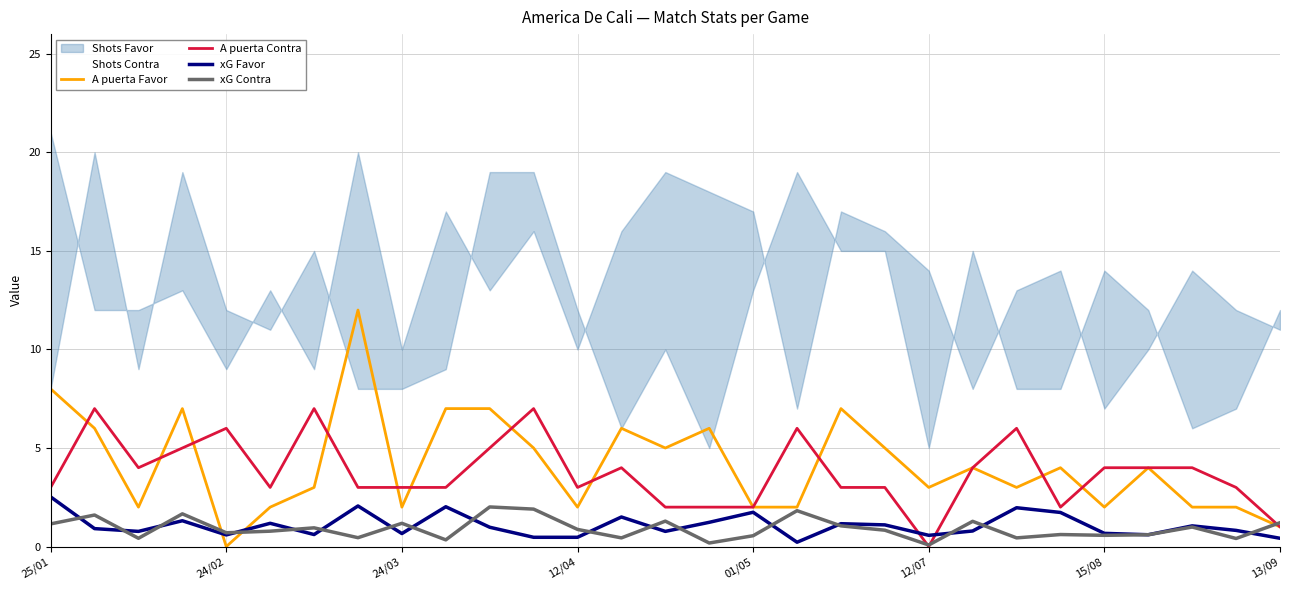

Is it true that A puerta Favor equals 11.2 at 25/01?

False